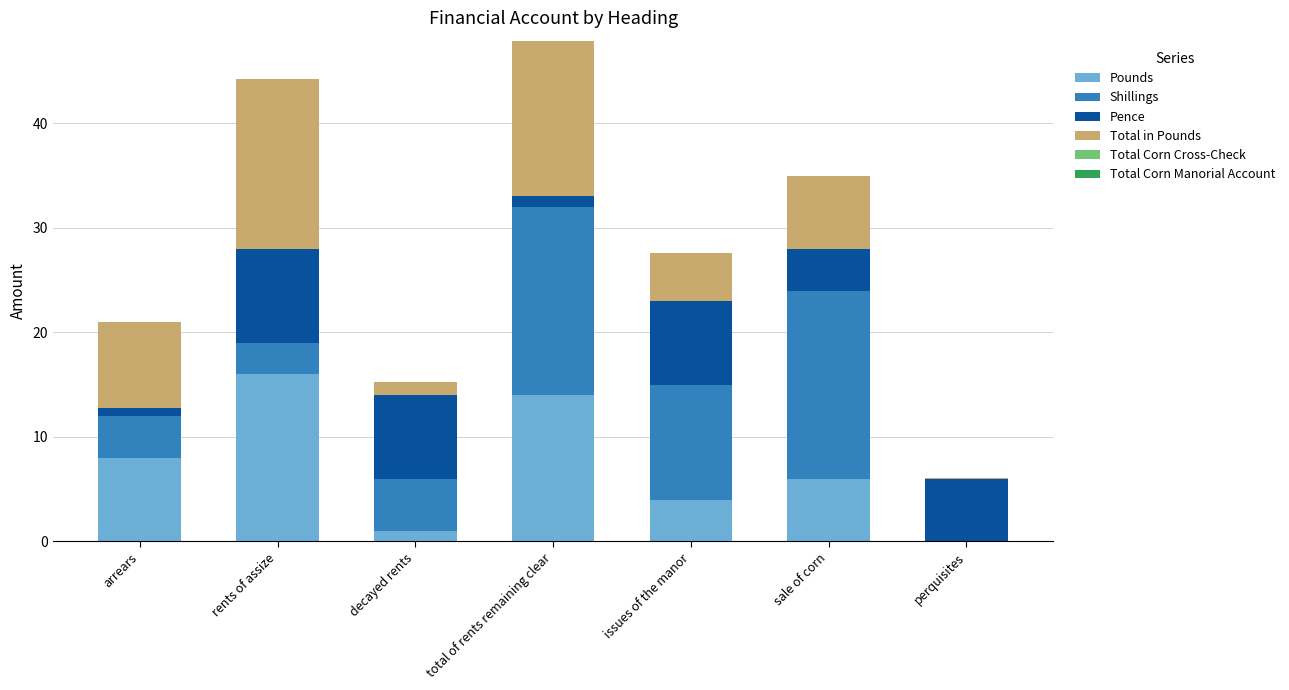

Which category has the highest value in the Pounds series?

rents of assize